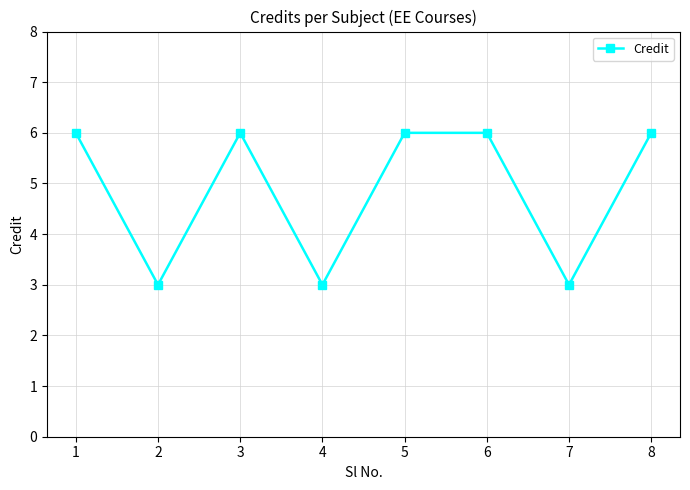

How many values are below 6?

3